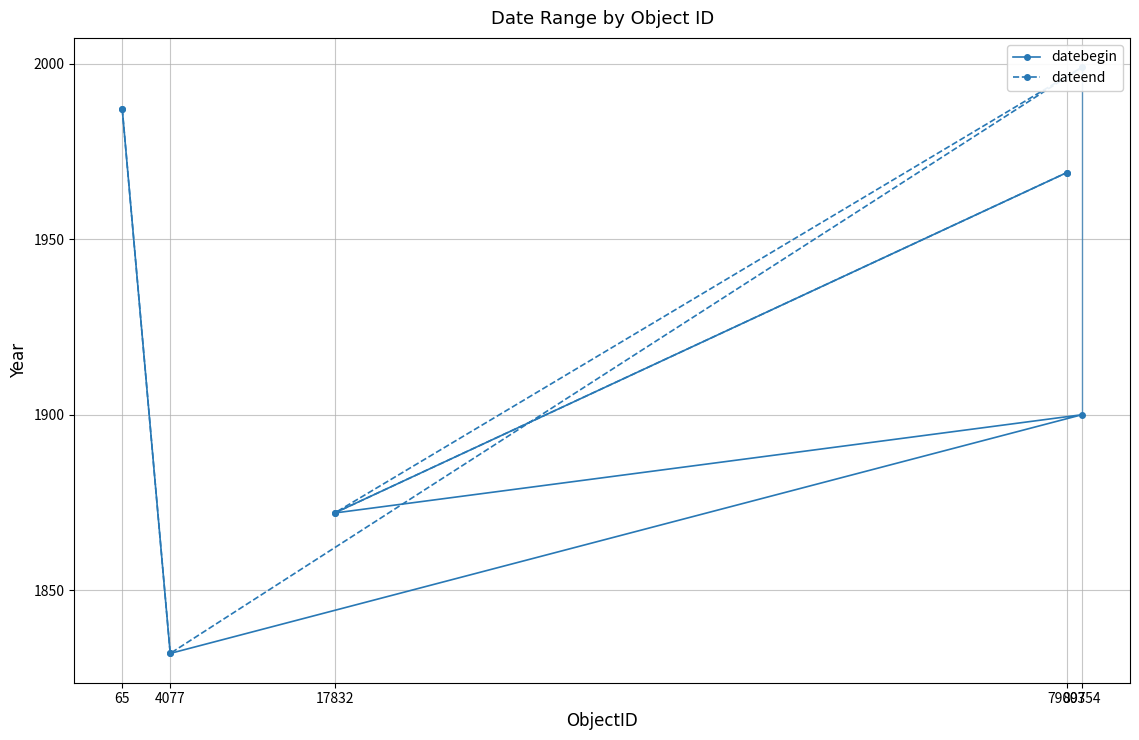

Where does the dateend series first go above 1969?

65